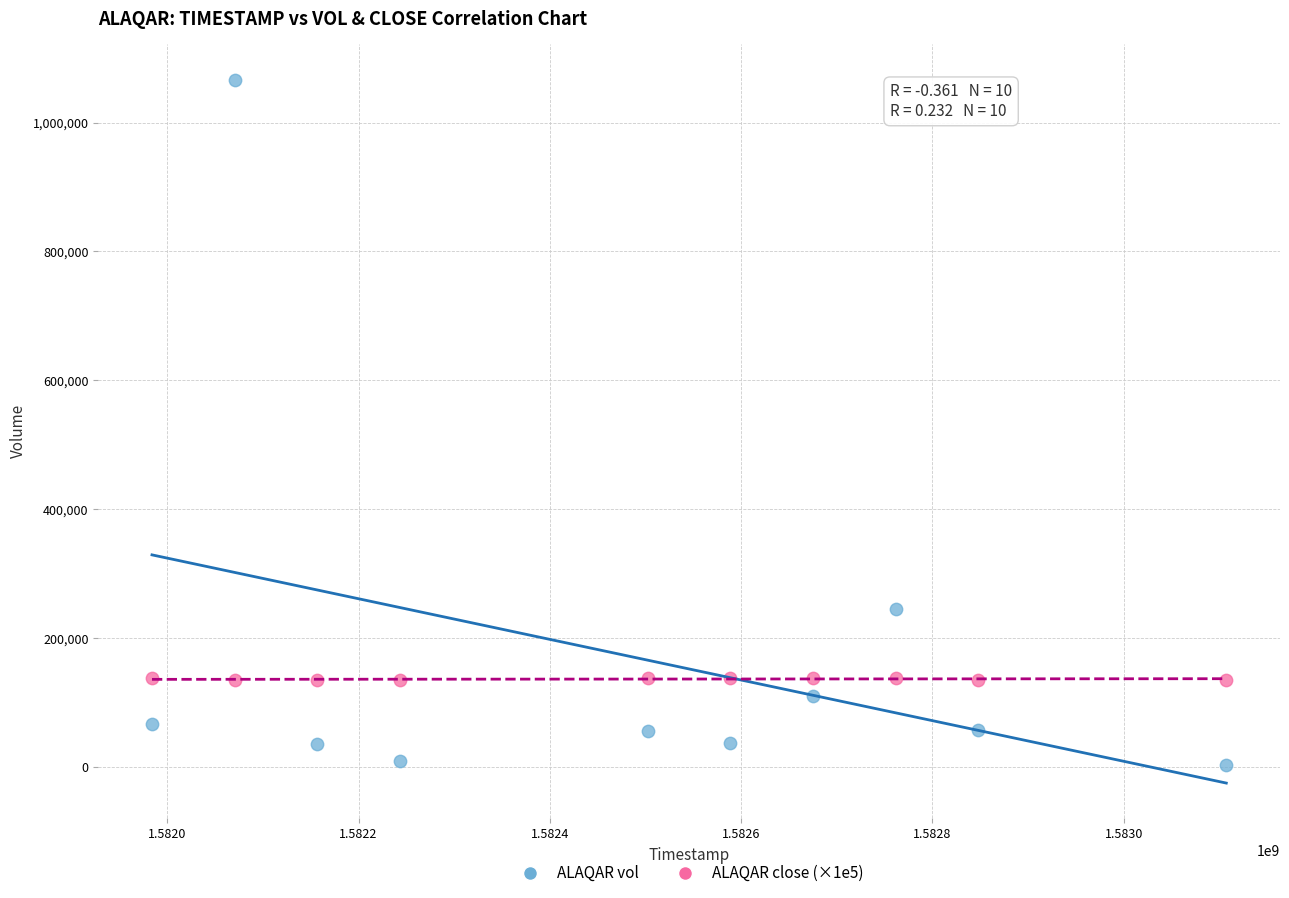

Which series has the largest Y range (max minus min)?

ALAQAR vol